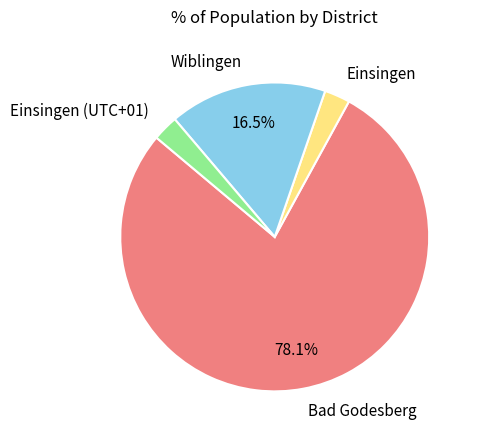

What is the largest slice in the pie chart?

Bad Godesberg